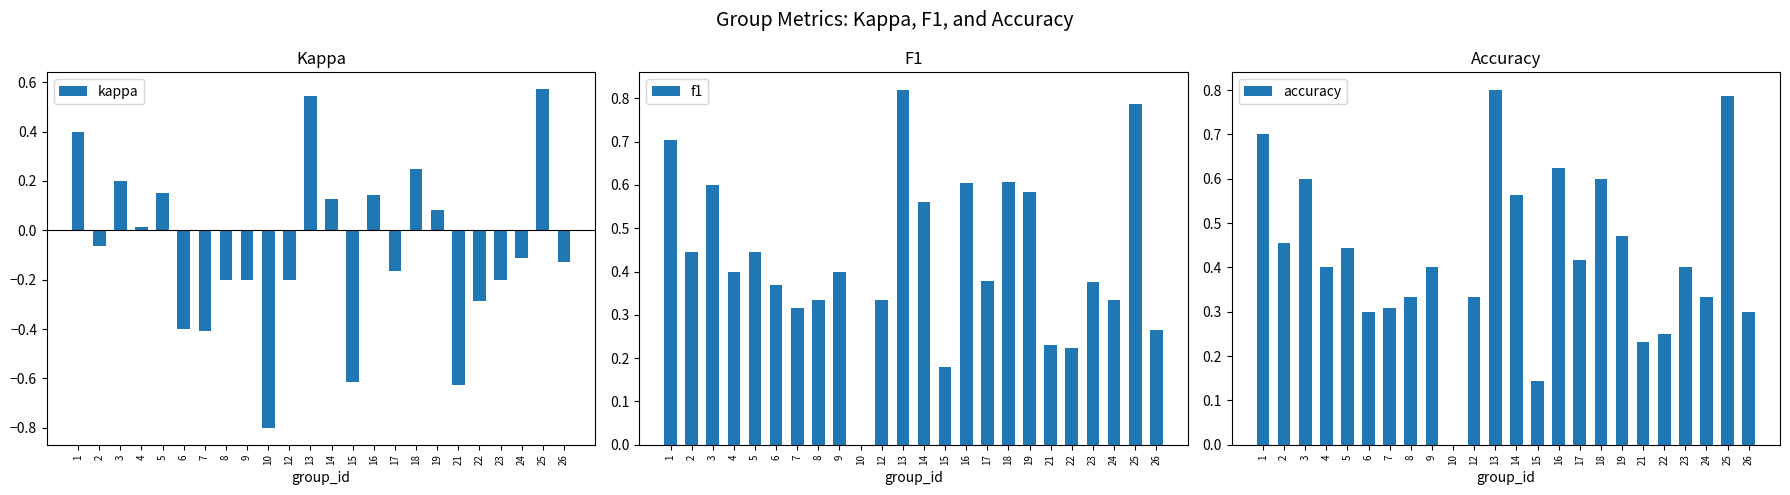

What is the difference between the second highest and second lowest values in the kappa series?

1.2